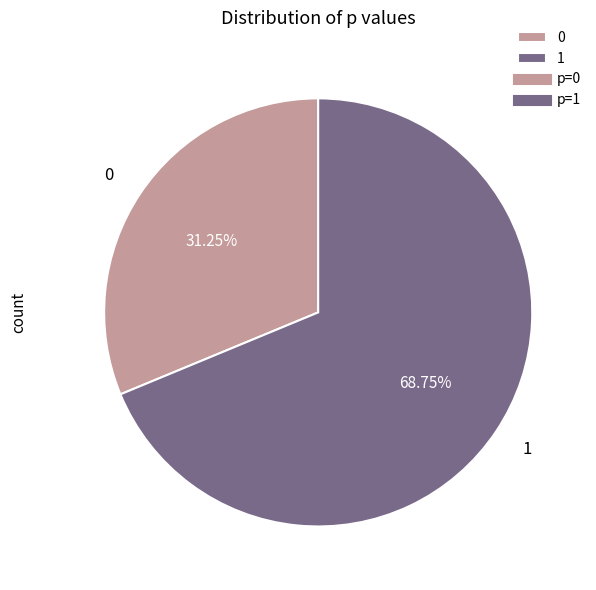

Is the sum of 1 and 0 greater than half?

Yes